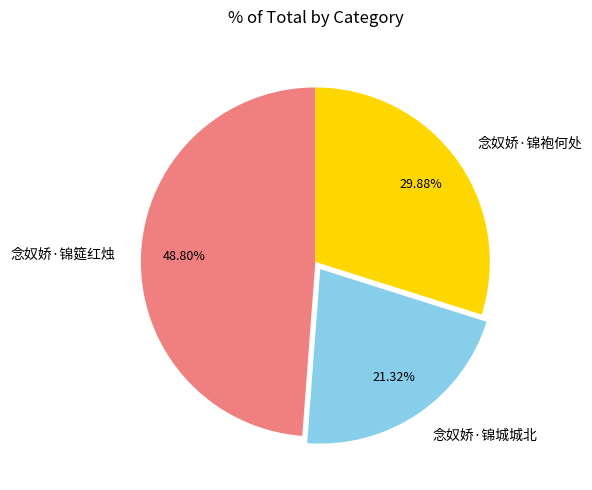

Which slice is the largest?

念奴娇·锦筵红烛